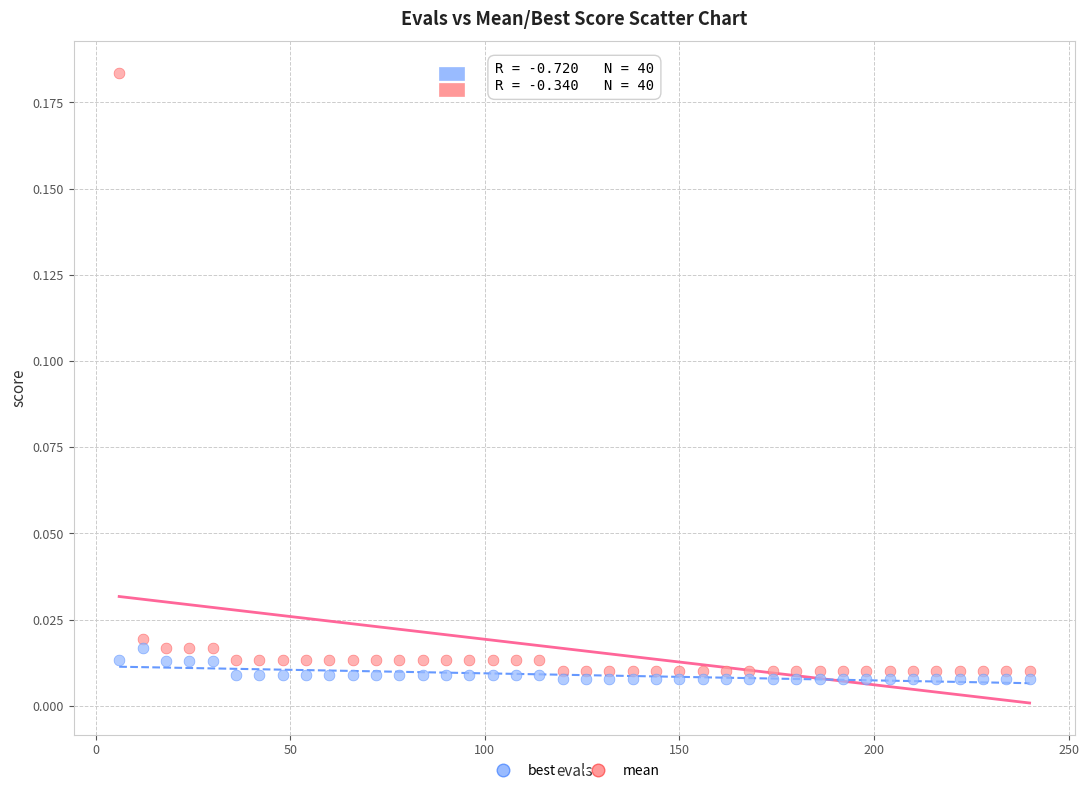

Which series contains the highest Y value?

mean